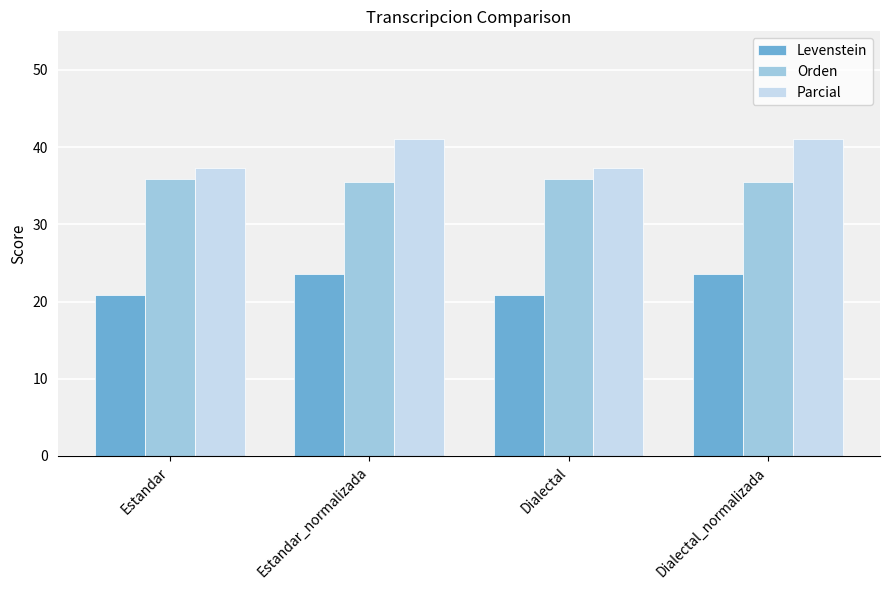

Reading left to right, list all the values displayed in this chart.

Levenstein: Estandar=20.9	Estandar_normalizada=23.5	Dialectal=20.9	Dialectal_normalizada=23.5
Orden: Estandar=35.8	Estandar_normalizada=35.5	Dialectal=35.8	Dialectal_normalizada=35.5
Parcial: Estandar=37.3	Estandar_normalizada=41.0	Dialectal=37.3	Dialectal_normalizada=41.0